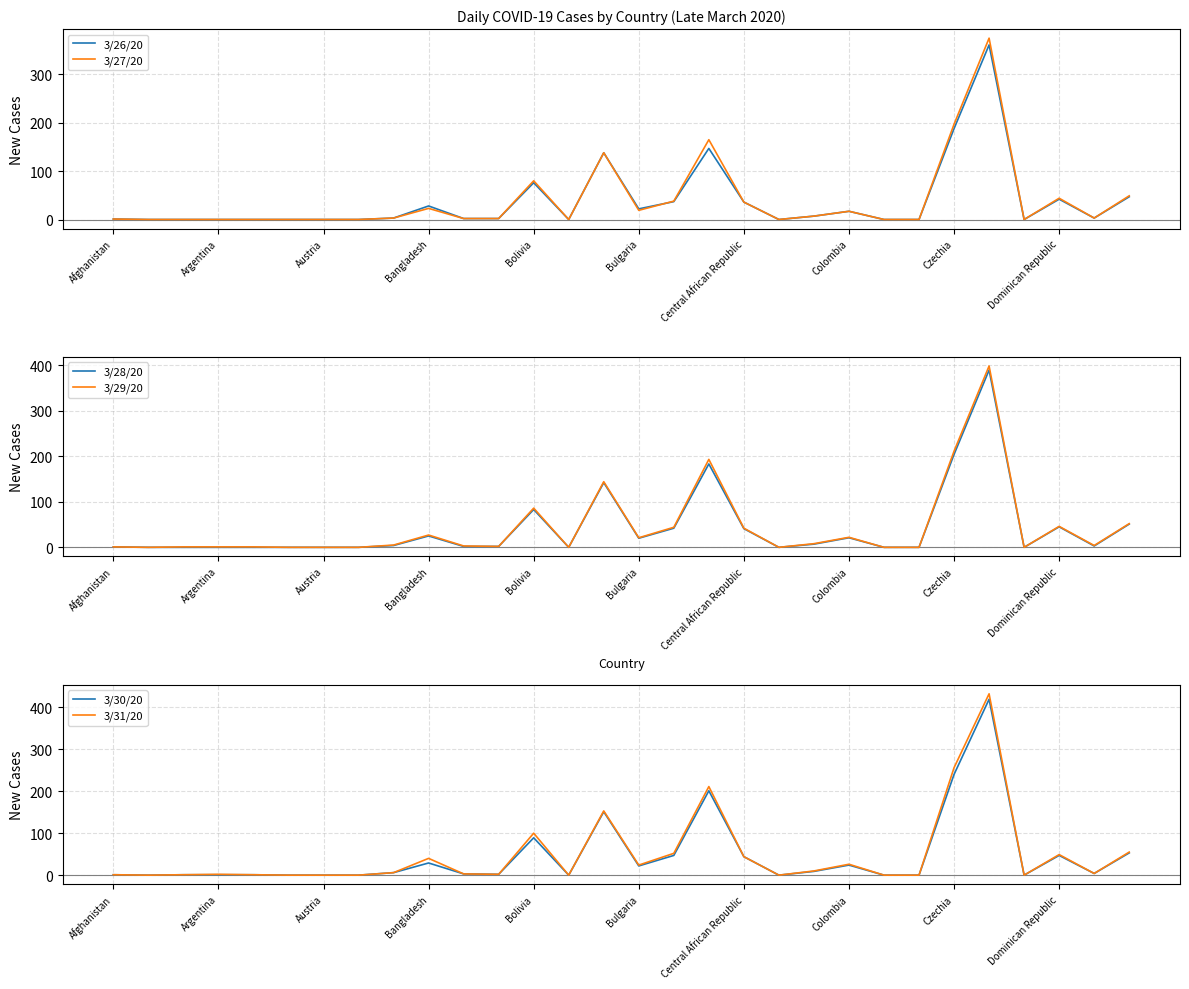

Reading left to right, transcribe all the data shown in this chart.

3/26/20: 1	0	0	0	0	0	0	0	3	28	2	2	76	0	138	22	37	147	36	0	7	17	0	0	188	361	0	42	3	47
3/27/20: 1	0	0	0	0	0	0	0	3	23	2	2	80	0	138	19	38	165	36	0	7	17	0	0	197	375	0	44	3	49
3/28/20: 1	0	0	0	0	0	0	0	4	25	2	2	83	0	142	20	42	183	41	0	7	21	0	0	204	389	0	45	3	51
3/29/20: 1	0	1	1	1	0	0	0	5	27	3	2	86	0	144	21	44	193	42	0	8	22	0	0	211	398	0	46	4	52
3/30/20: 1	0	1	1	1	0	0	0	6	29	3	2	89	0	151	22	47	201	44	0	9	24	0	0	240	419	0	47	4	53
3/31/20: 1	0	1	2	1	0	0	0	6	40	3	2	100	0	153	24	52	211	44	0	10	26	0	0	256	432	0	49	4	55